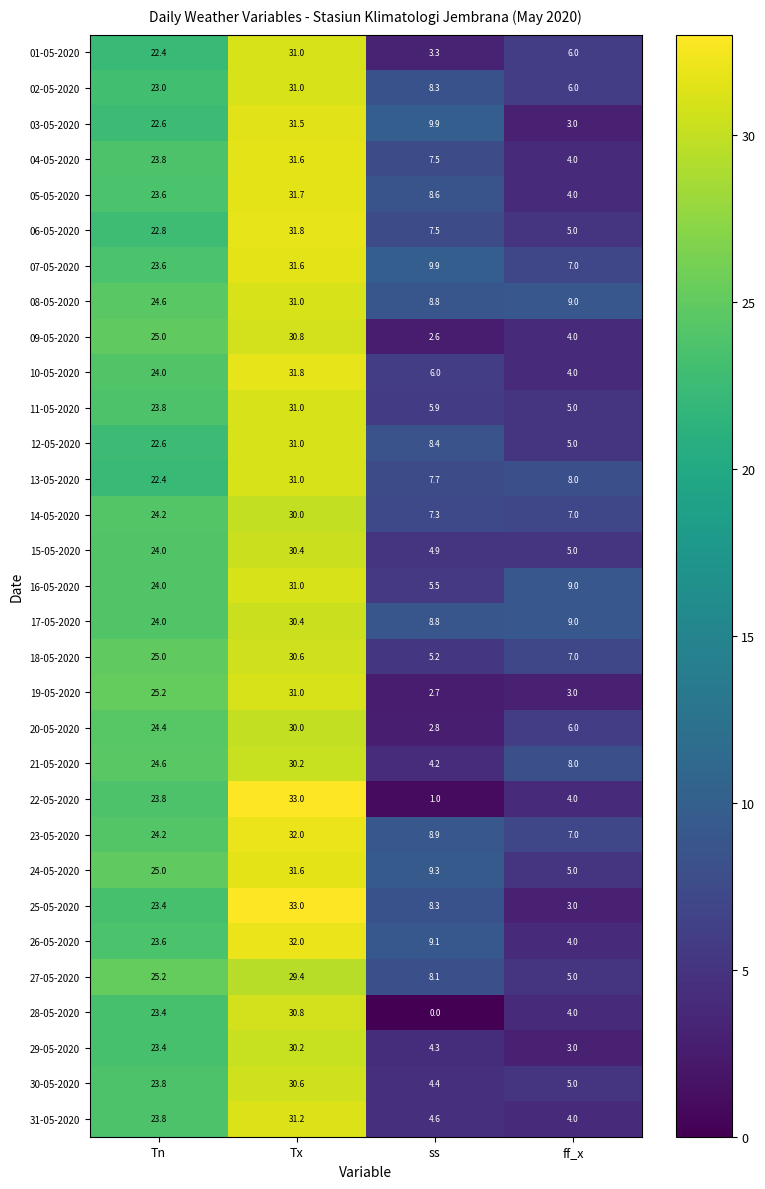

Which category has the highest value across all series?

Tx